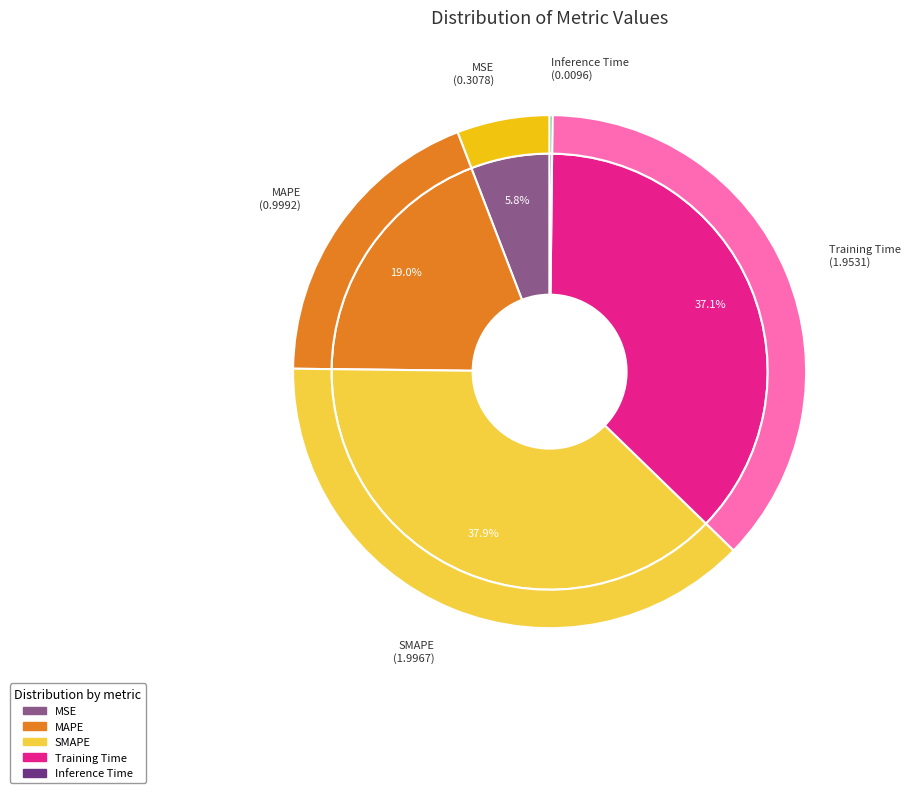

What is the total percentage of MSE and SMAPE?

43.8%